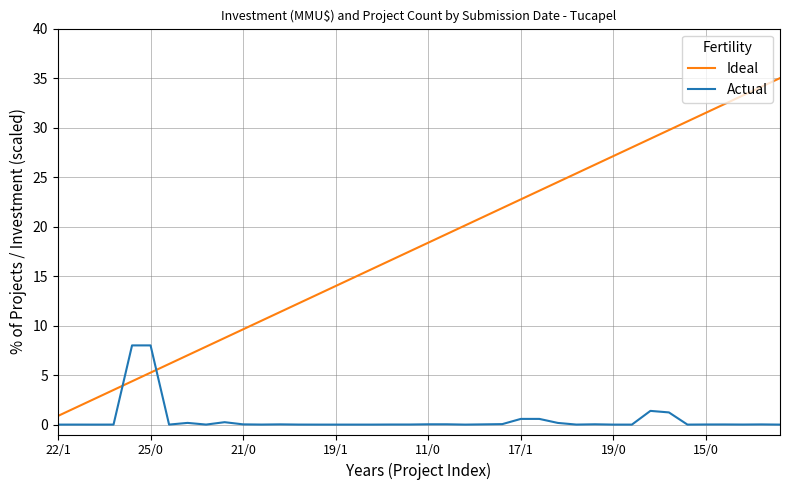

Which series has the largest range (max minus min)?

Ideal